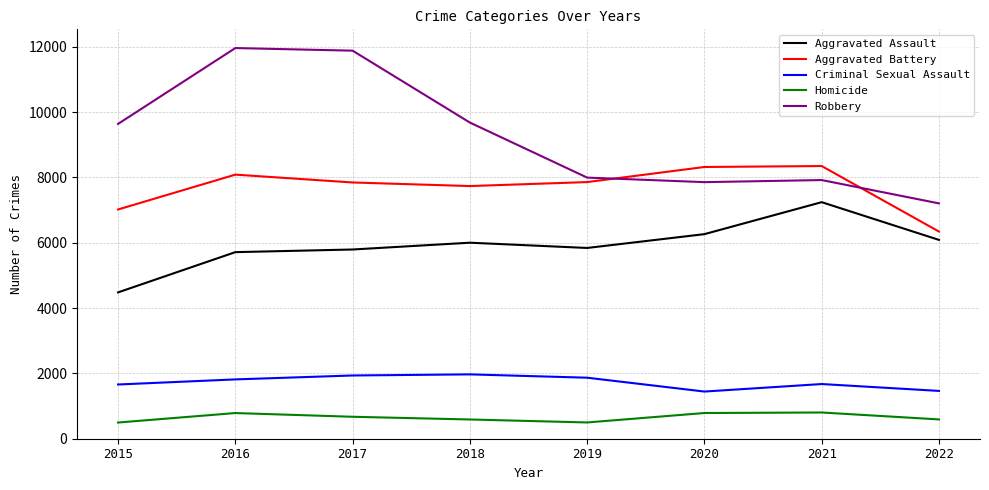

What is the average value of the Homicide series?

653